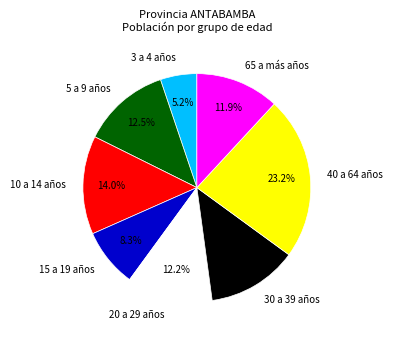

To the nearest percent, what is the average slice percentage?

12%